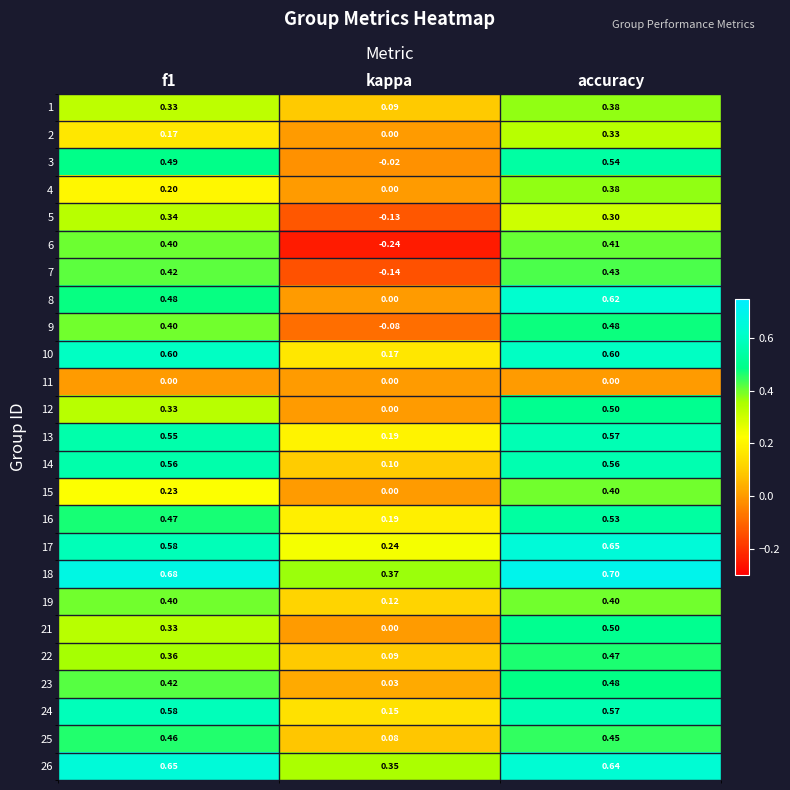

At which category does the chart reach its peak across all series?

accuracy